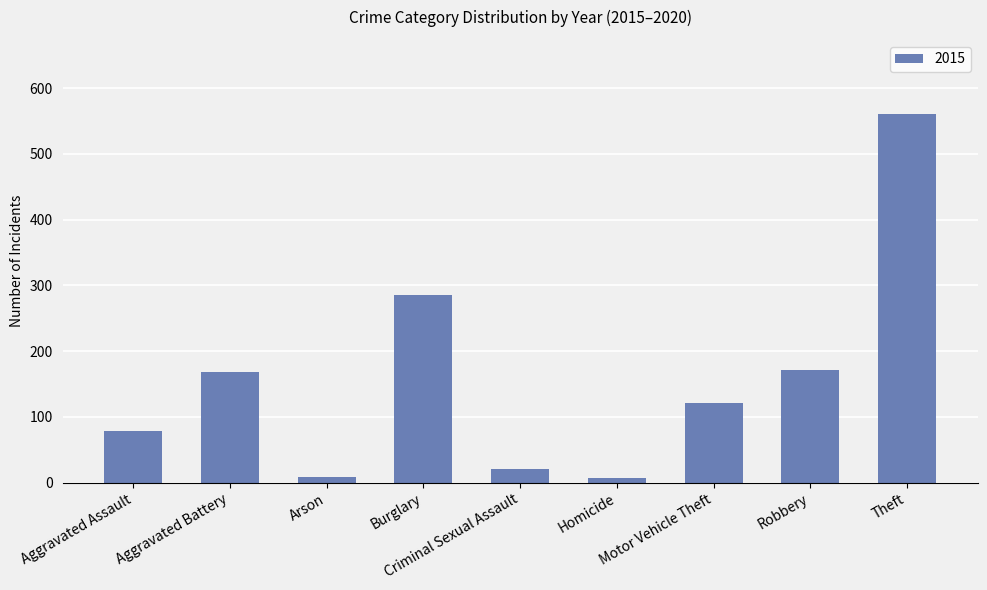

What is the average value?

158